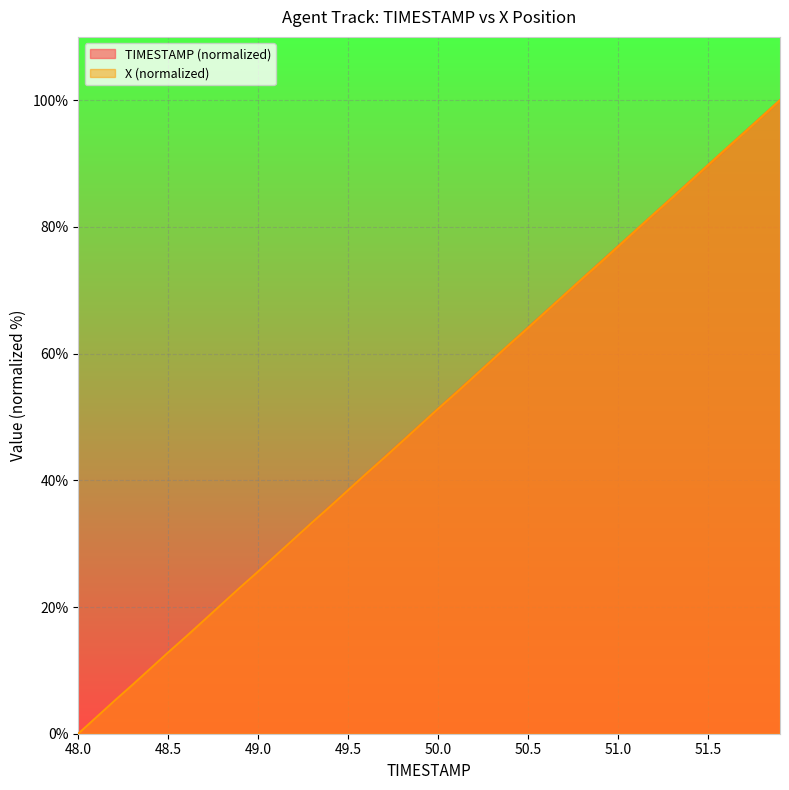

True or false: TIMESTAMP has a value of 22.9 at 51.7.

False